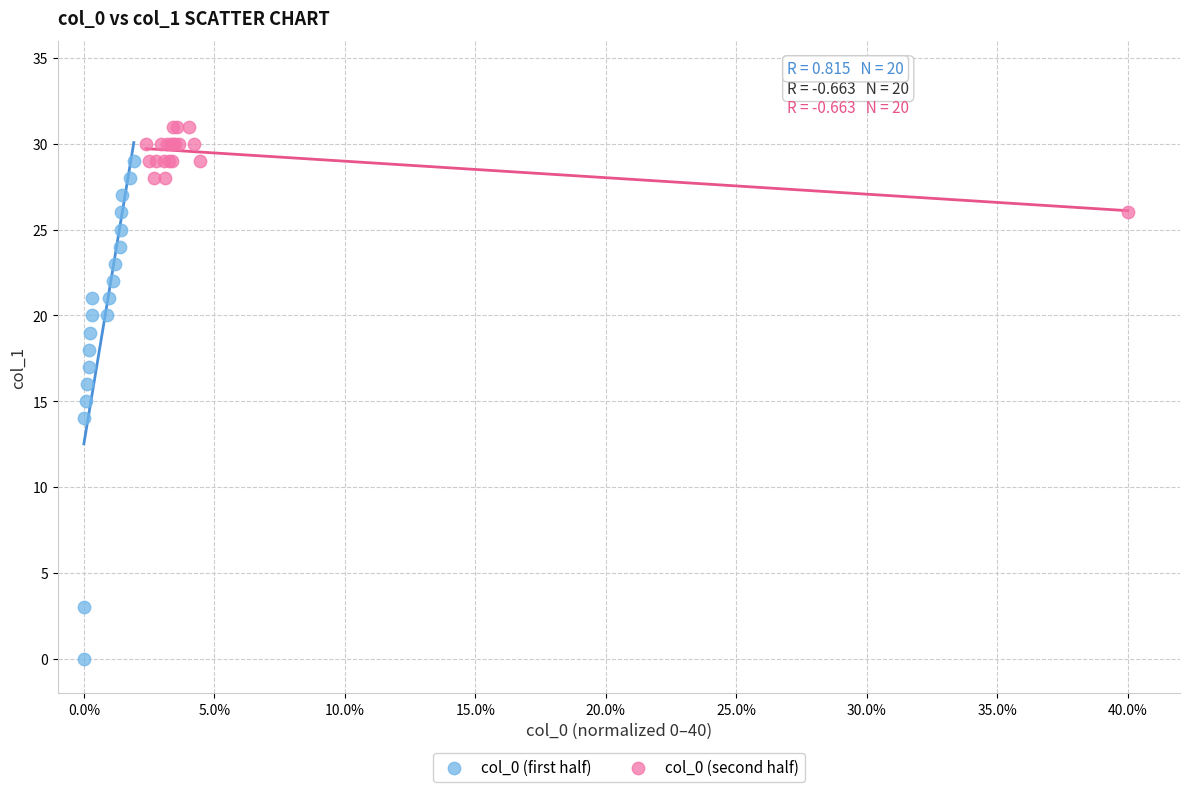

Which series contains the highest Y value?

col_0 (second half)